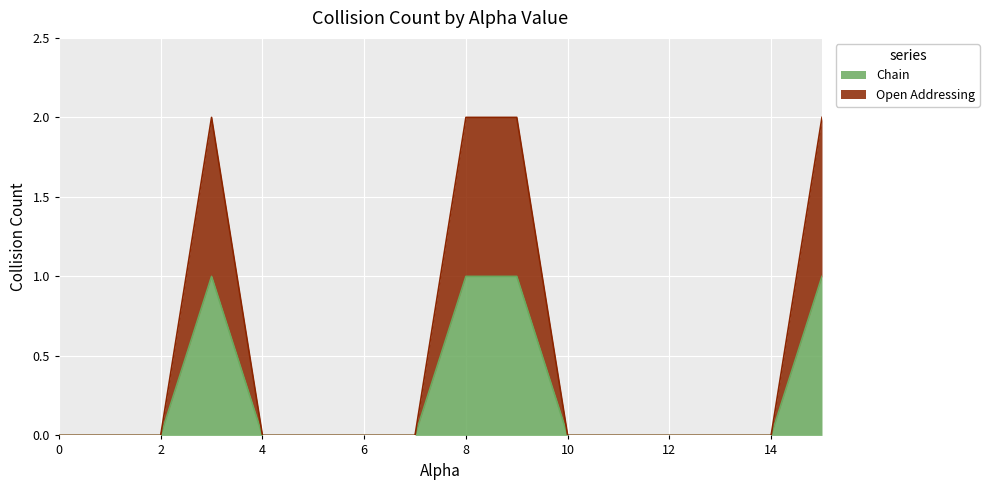

What position from the left is 12.0?

13